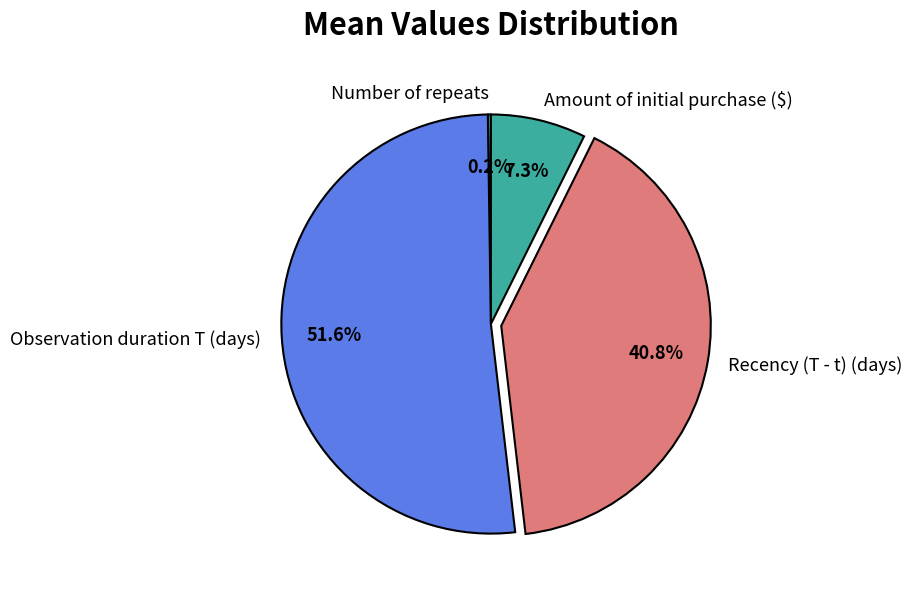

To the nearest percent, what is the average slice percentage?

25%